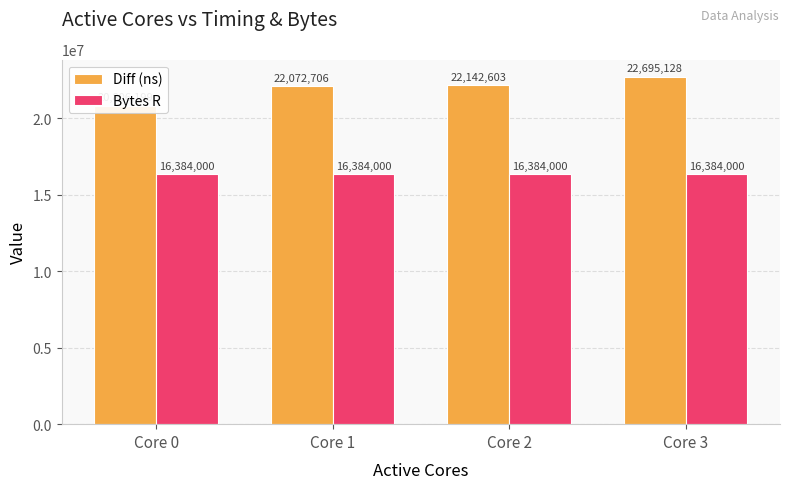

What is the total value across all series at Core 2?

38526603